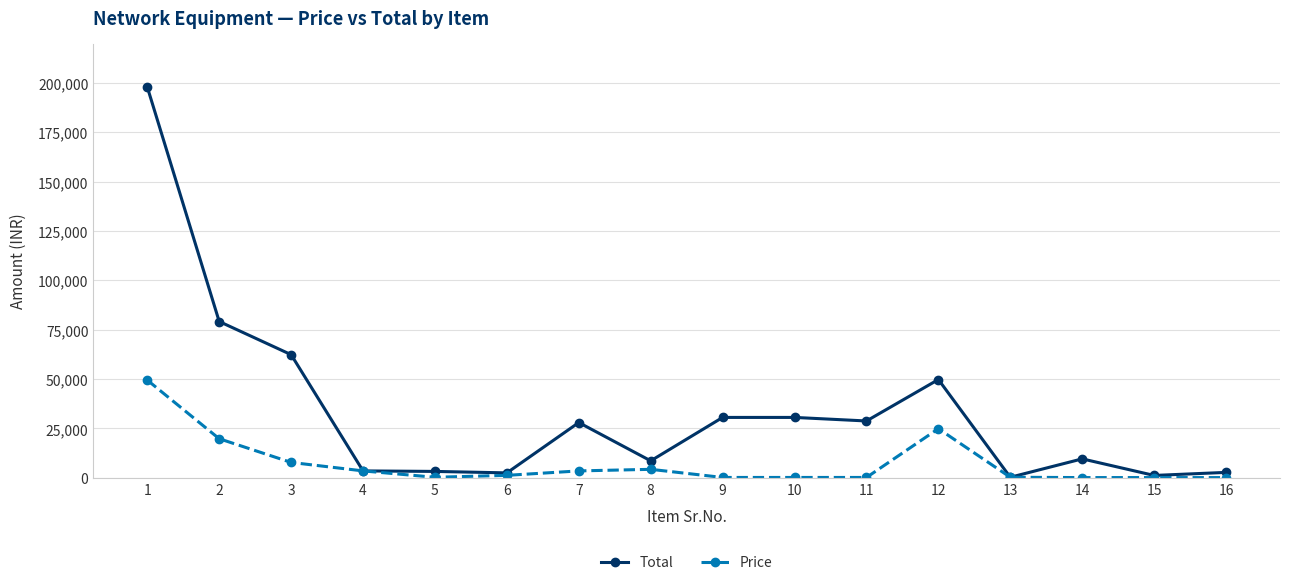

Rank the series by their maximum value, from highest to lowest.

Total, Price